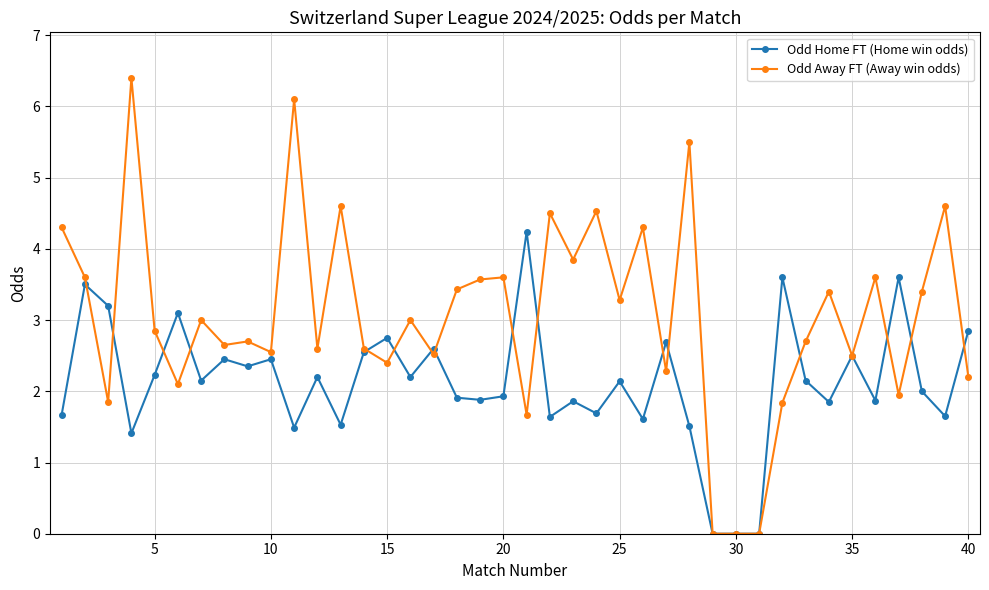

True or false: Odd Away FT (Away win odds) and Odd Home FT (Home win odds) cross at least once.

True